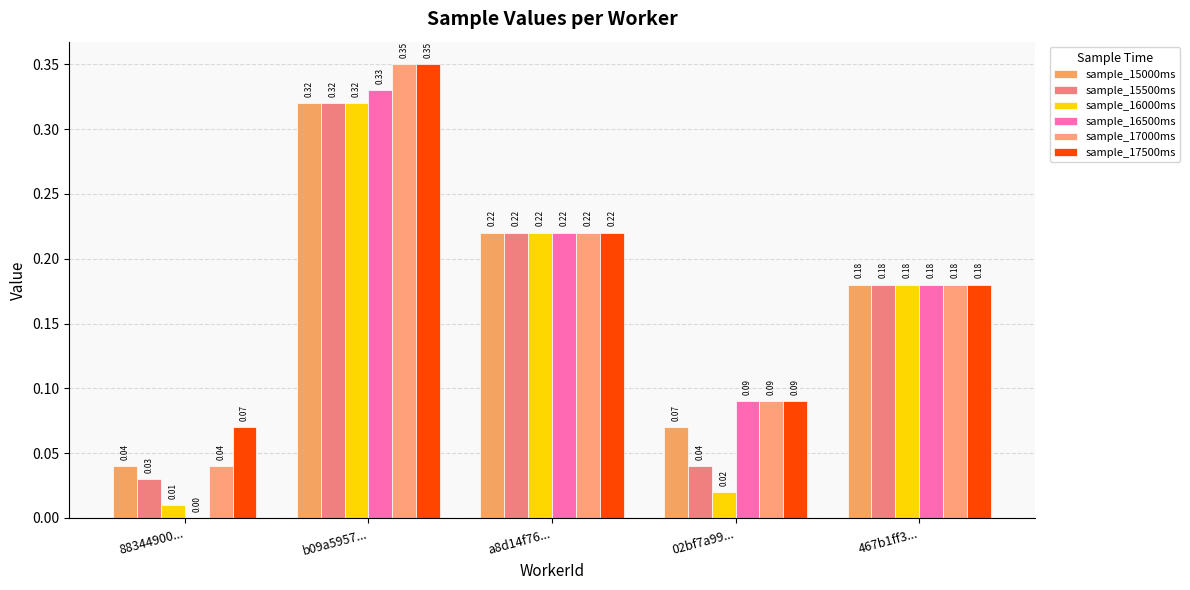

Read the sample_17500ms value at 02bf7a99....

0.1